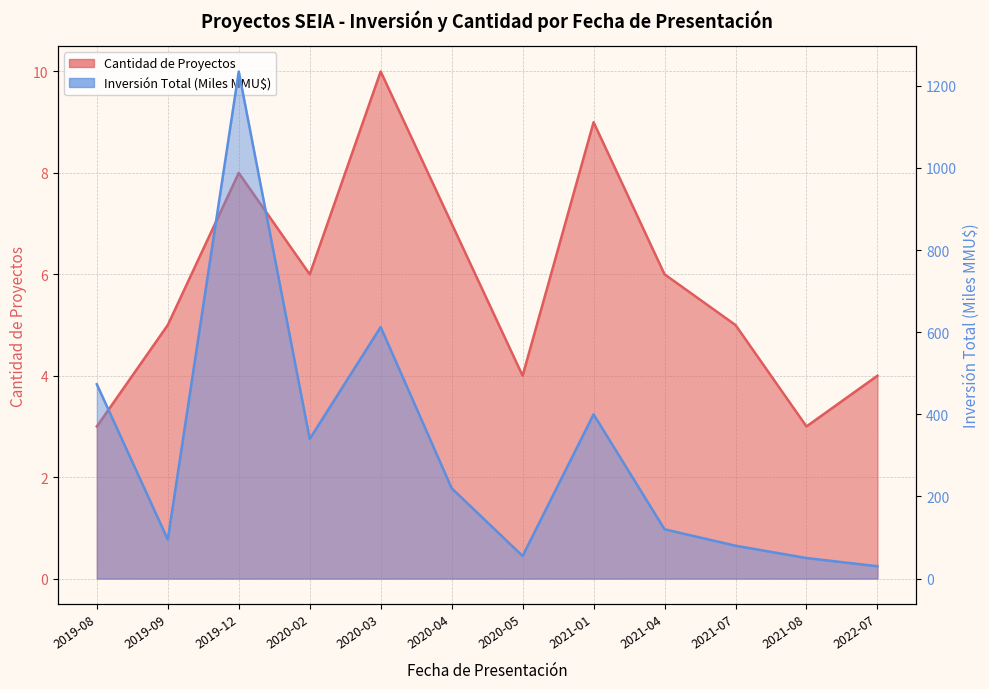

What is the difference between the maximum and minimum values in the Inversión Total (MMU$) series?

1204.7